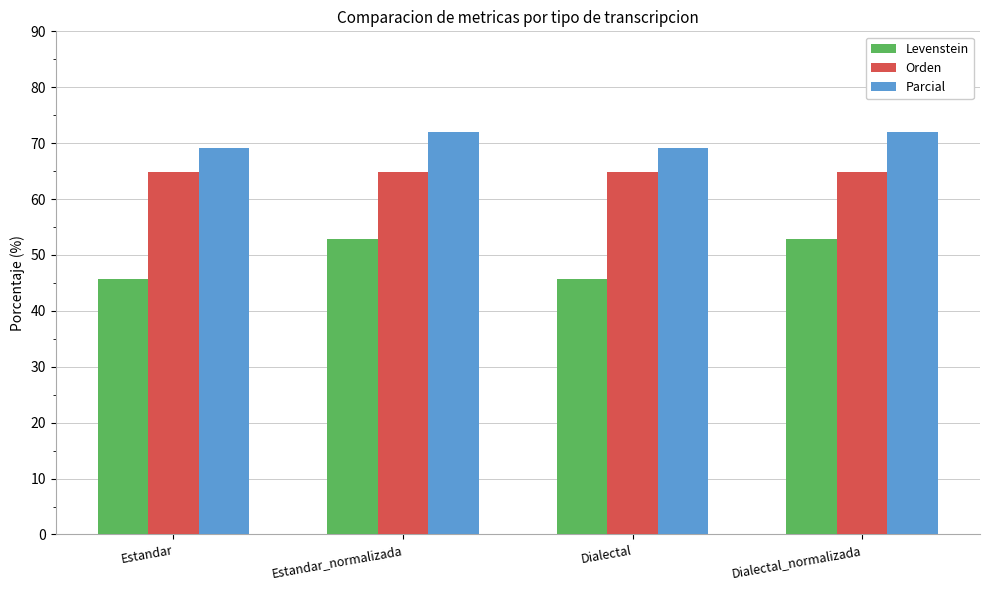

Count the number of data series in this chart.

3